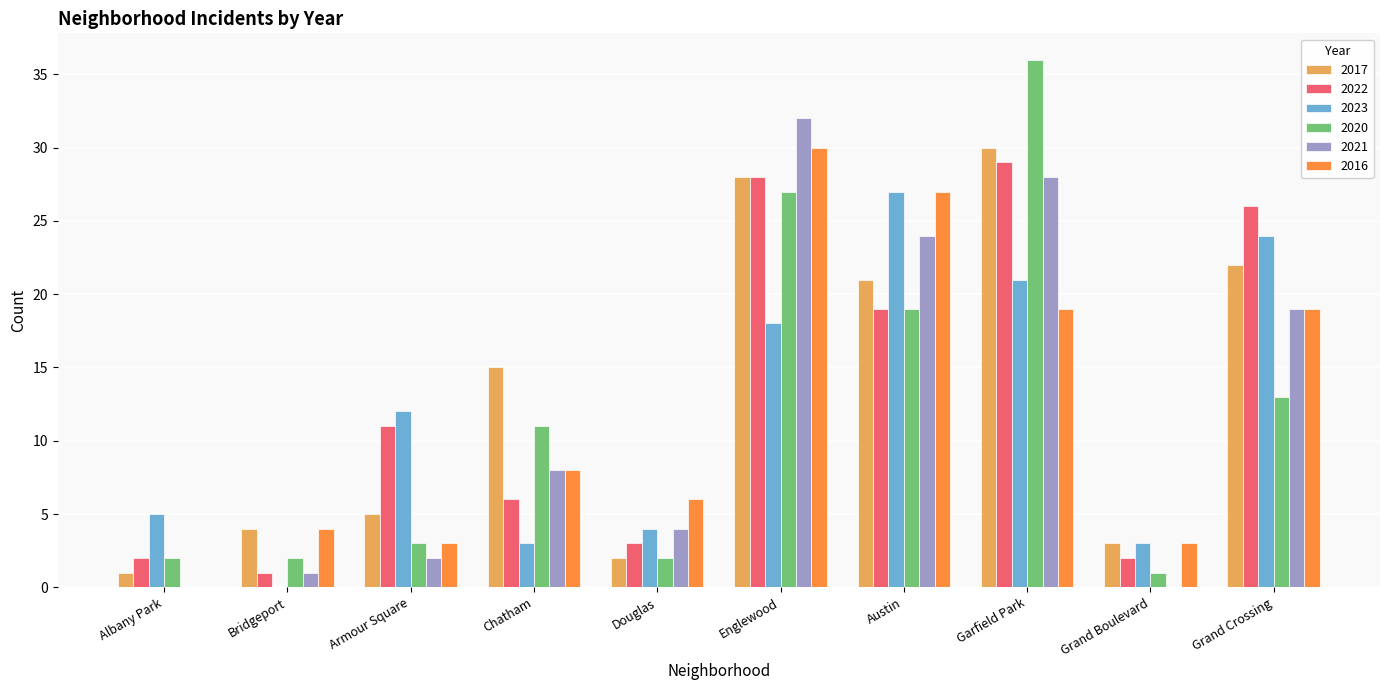

Are the bars horizontal?

No